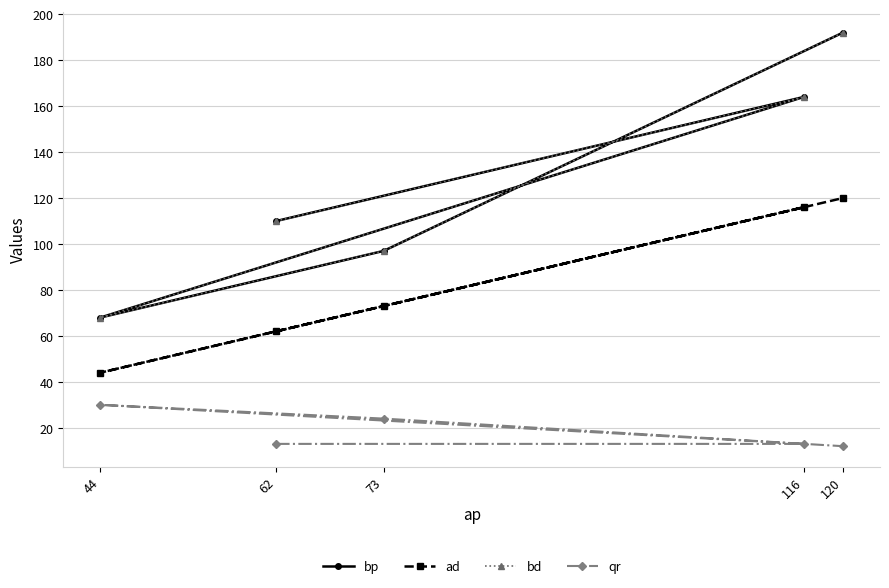

Is the value of qr at 62 greater than the value of bd at 120?

No